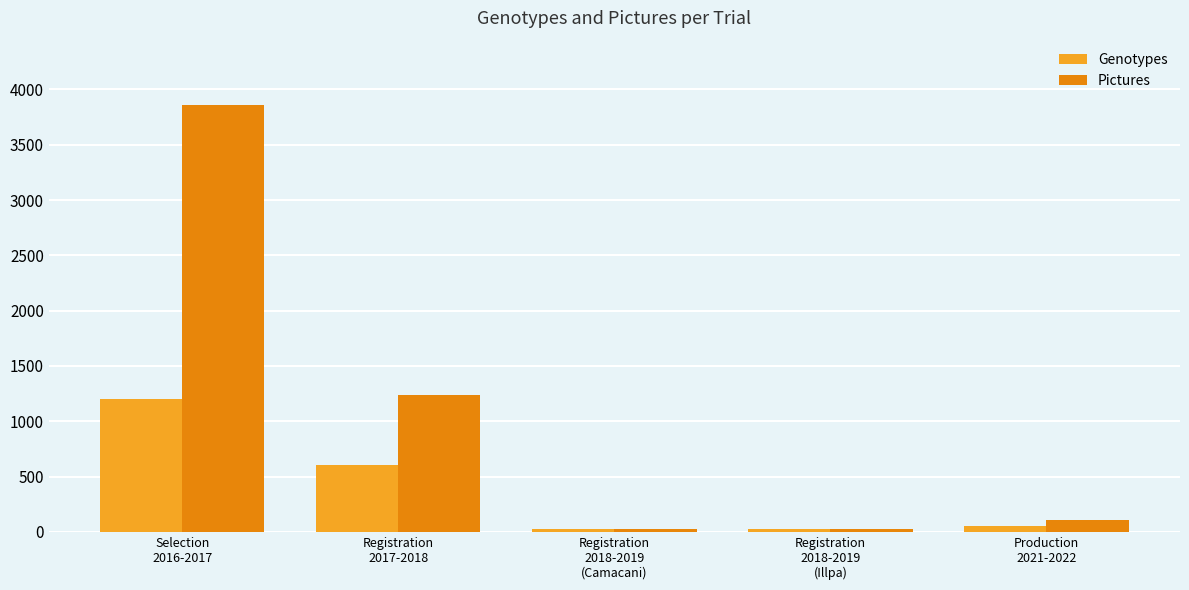

How many bars are there in total?

10